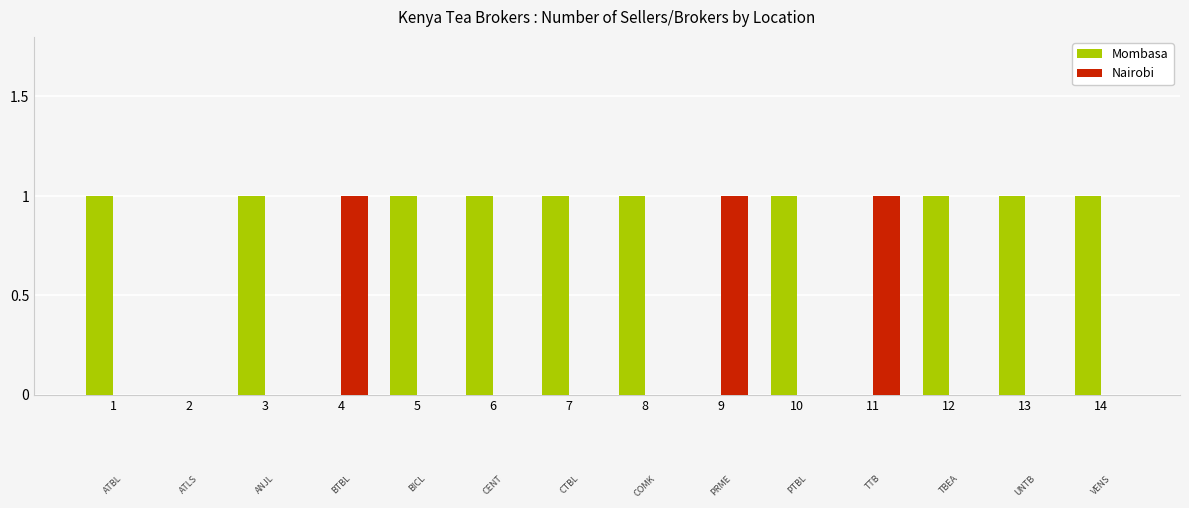

Reading left to right, list all the values displayed in this chart.

Mombasa: 1=1	2=0	3=1	4=0	5=1	6=1	7=1	8=1	9=0	10=1	11=0	12=1	13=1	14=1
Nairobi: 1=0	2=0	3=0	4=1	5=0	6=0	7=0	8=0	9=1	10=0	11=1	12=0	13=0	14=0